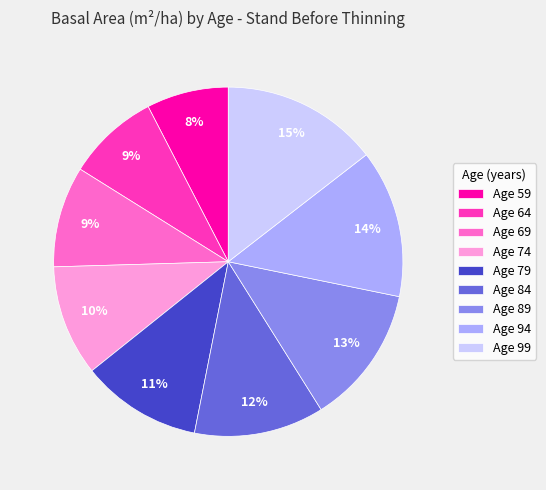

Is there any slice that represents more than half of the pie?

No